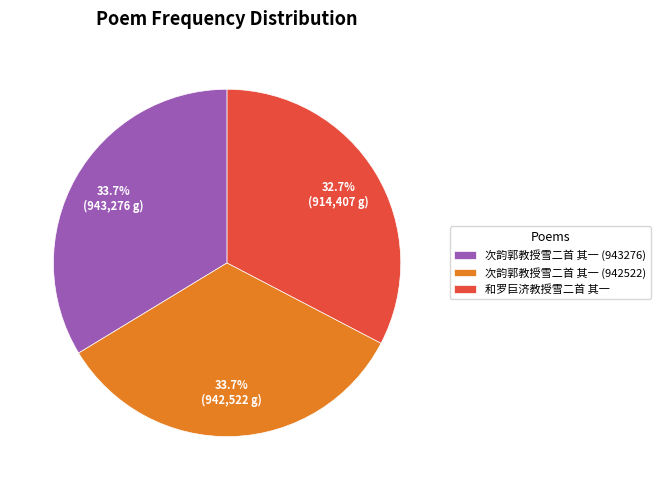

Combined, do 次韵郭教授雪二首 其一 (943276) and 次韵郭教授雪二首 其一 (942522) account for over 50%?

Yes